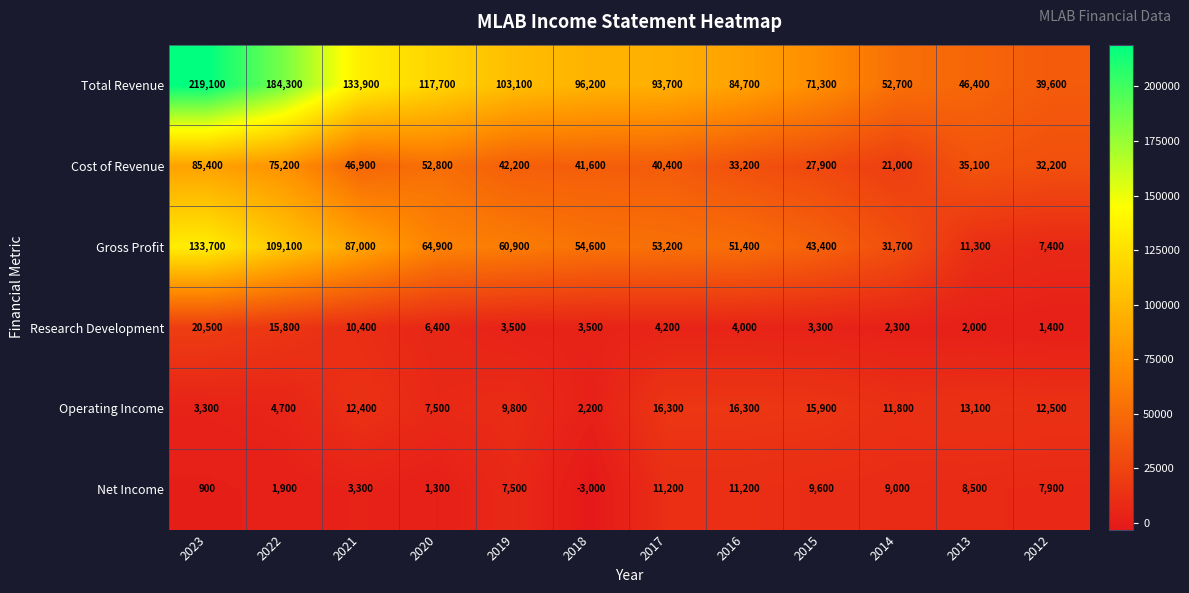

At which category does the chart reach its minimum across all series?

2018